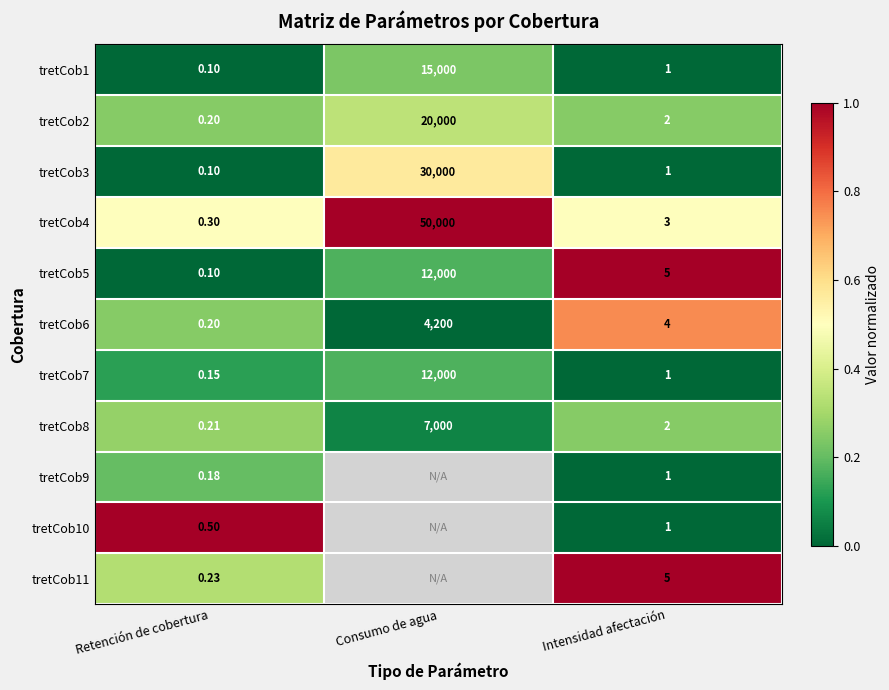

Is the value of tretCob4 at Consumo de agua greater than the value of tretCob5 at Retención de cobertura?

Yes